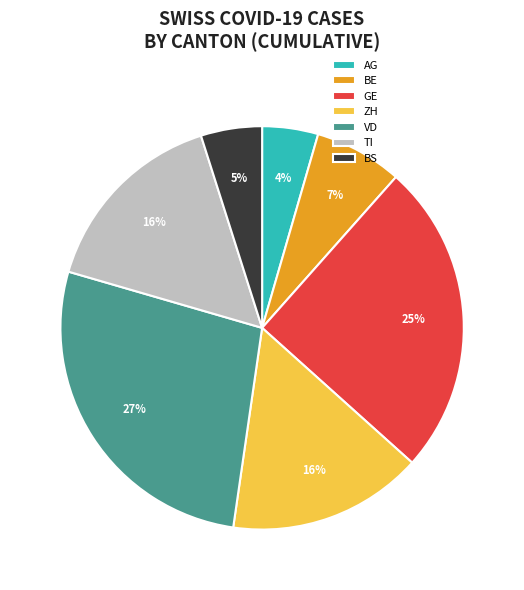

To the nearest percent, what is the combined percentage of VD and GE?

52%